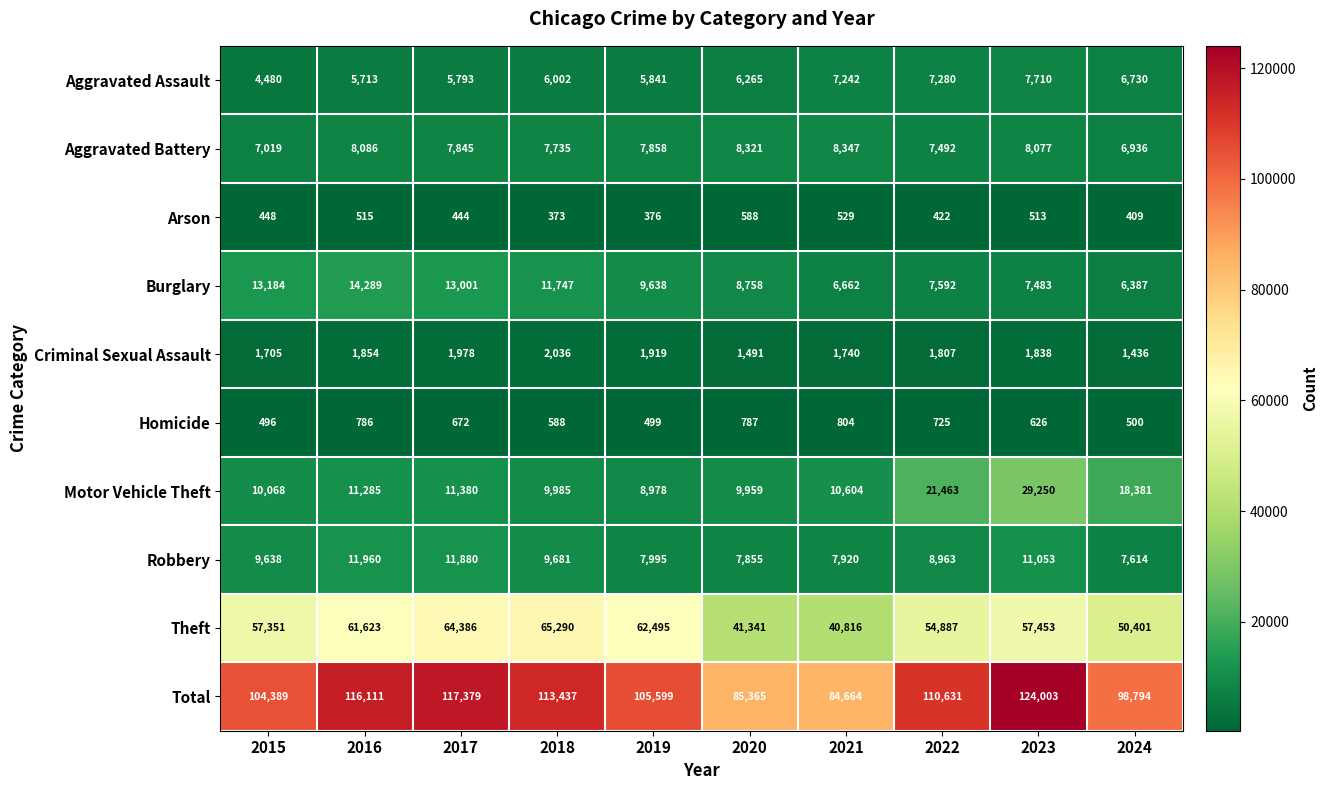

What is the average value of the Total series?

106037